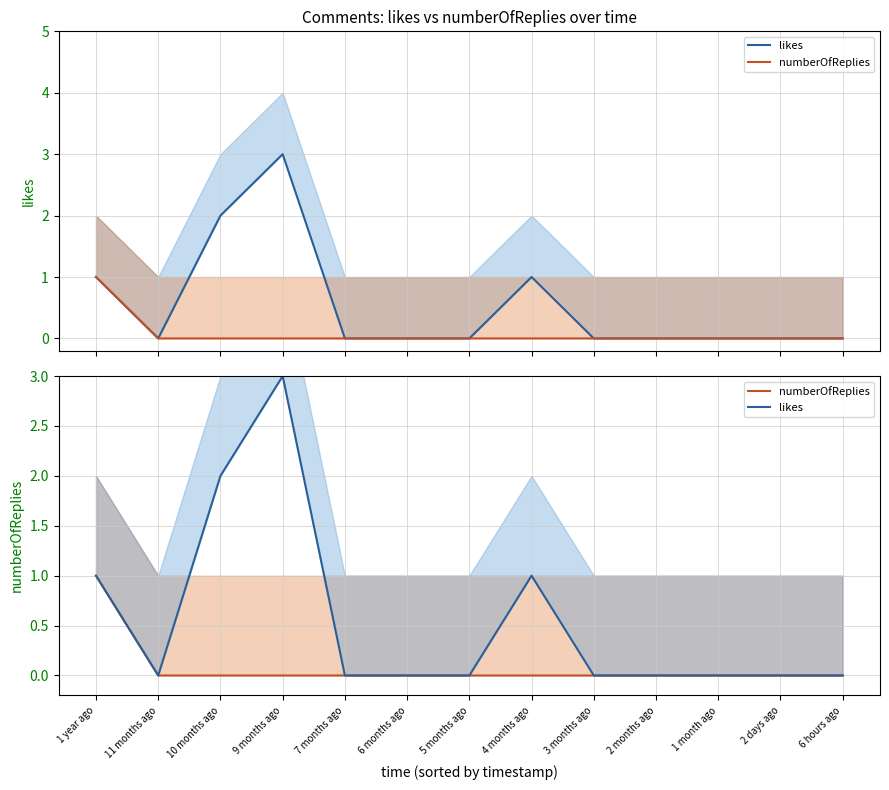

How many data points does each series have?

13